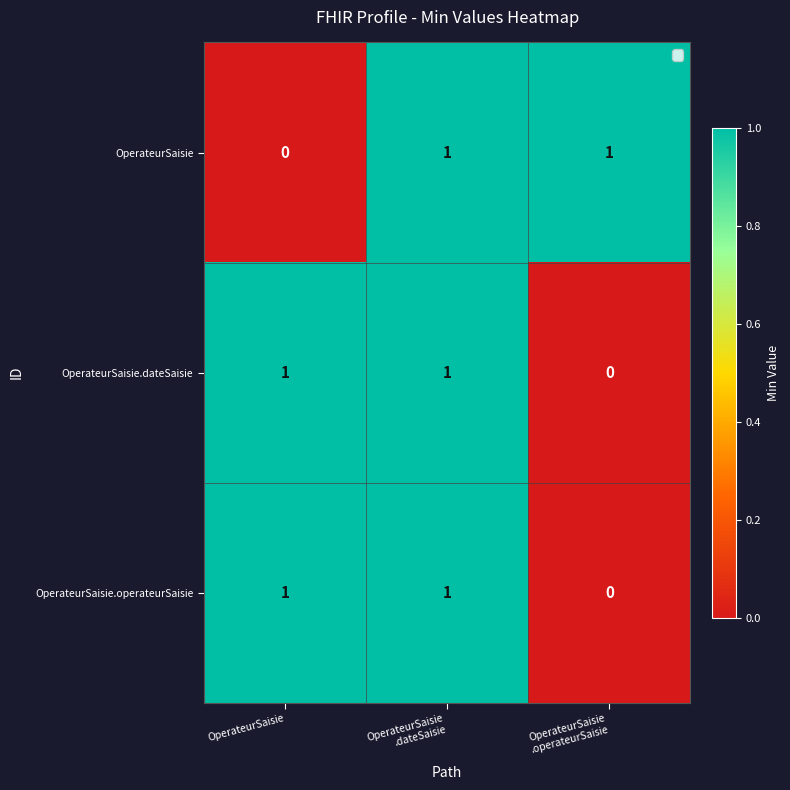

The OperateurSaisie series shows 1 at OperateurSaisie. True or false?

False